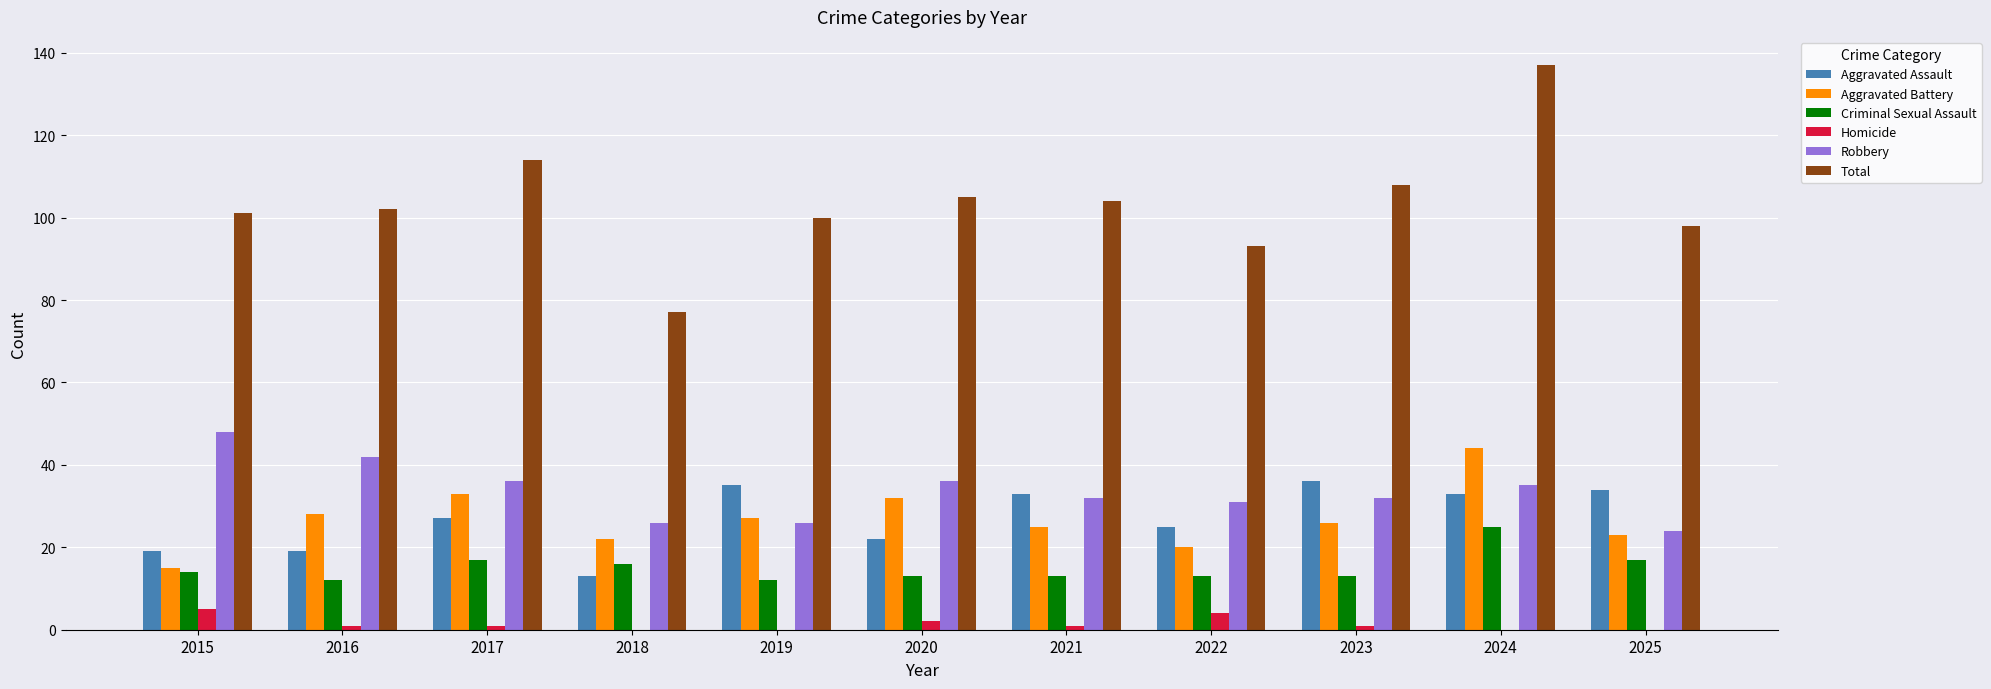

What is the average value of the Robbery series?

33